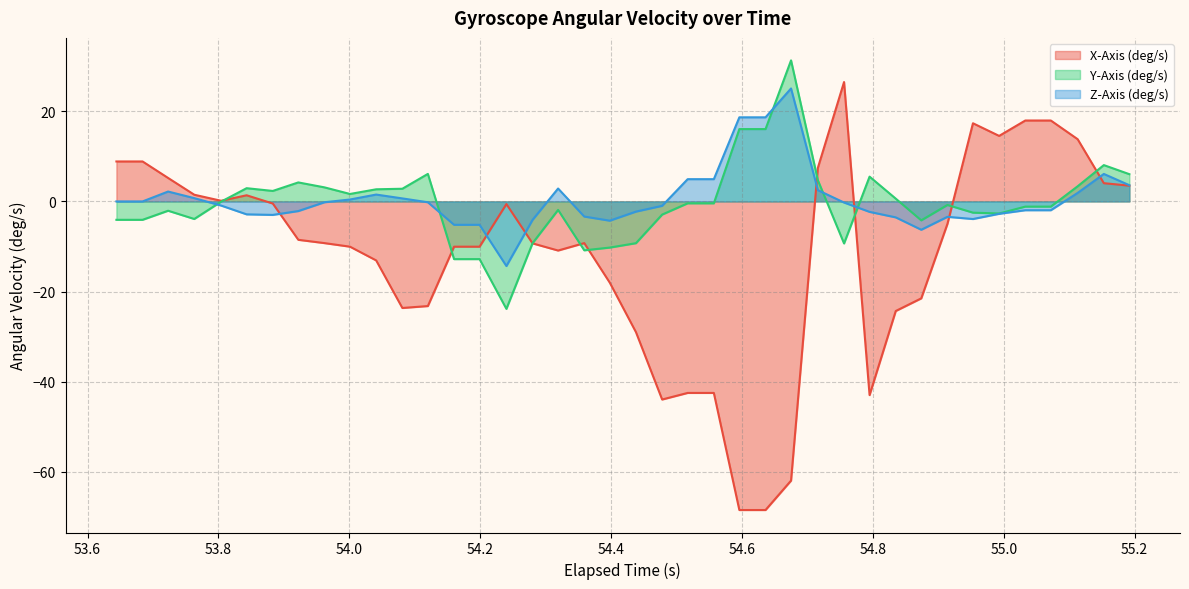

Which series has the widest spread of values?

X-Axis (deg/s)